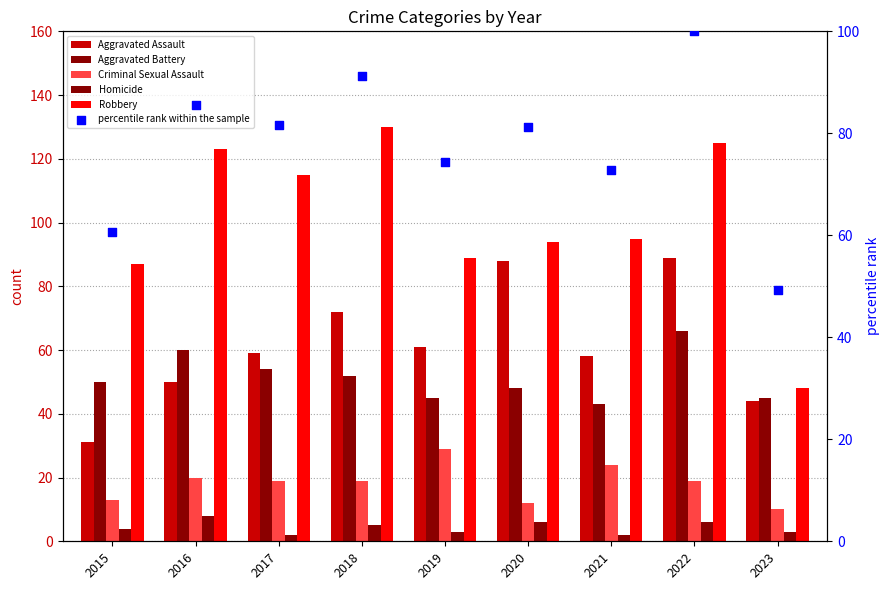

Is the value of Aggravated Assault at 2020 greater than the value of Homicide at 2021?

Yes